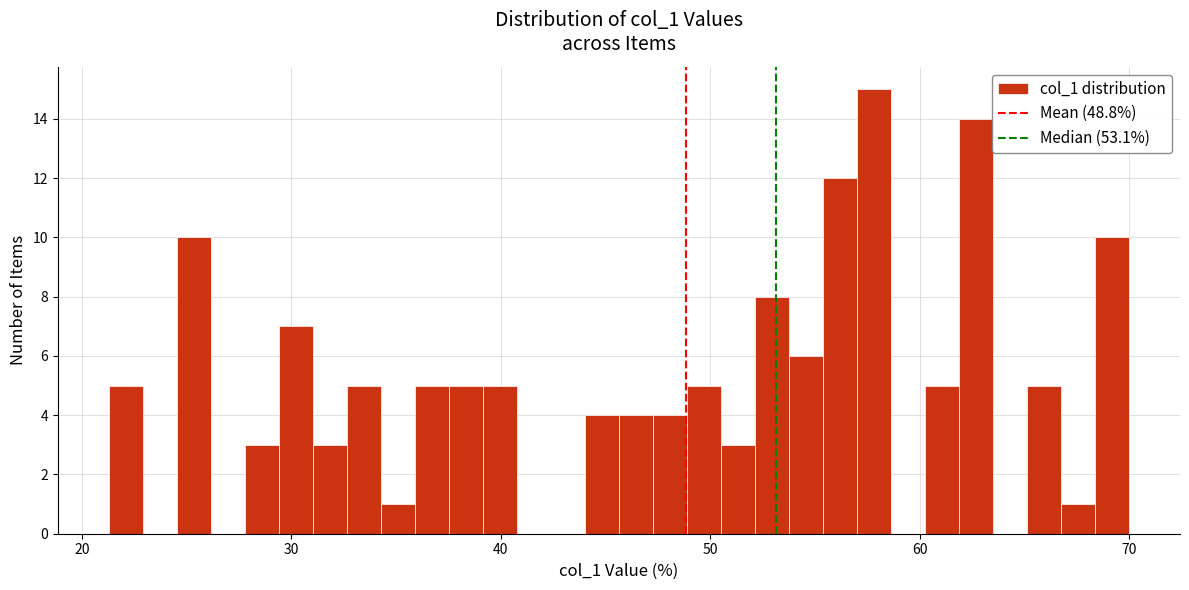

Read against the x-axis, roughly where is the centre of the tallest bar?

58